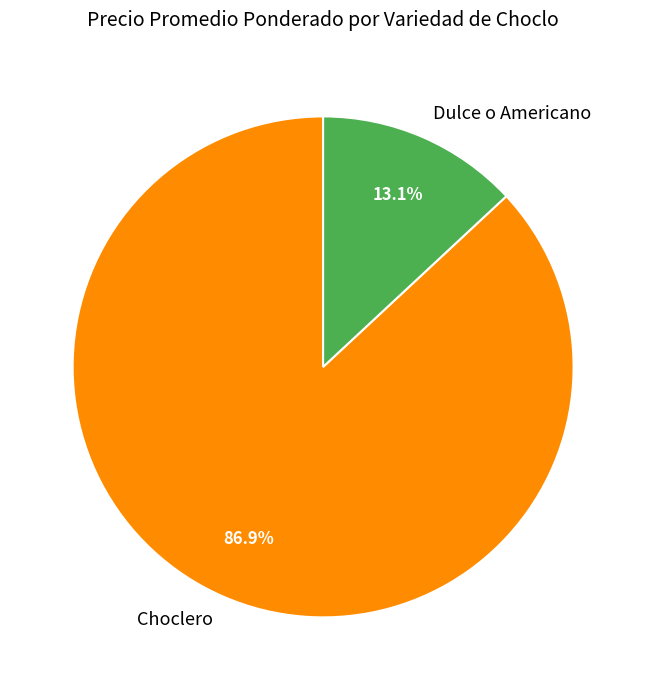

What is the largest slice in the pie chart?

Choclero